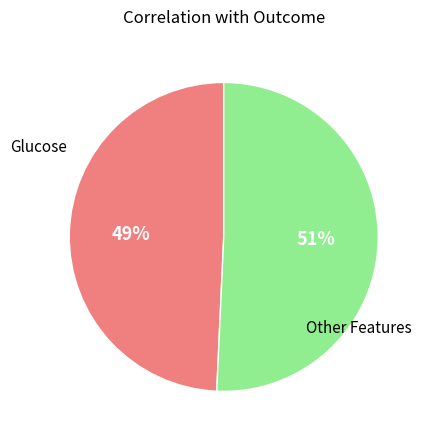

Does any single category account for the majority?

Yes